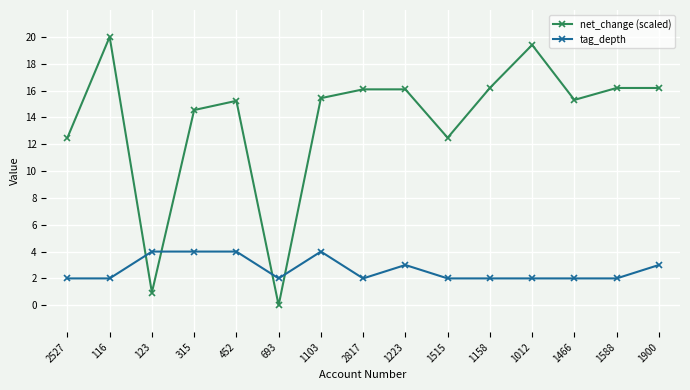

Rank the series by their maximum value, from highest to lowest.

net_change (scaled), tag_depth